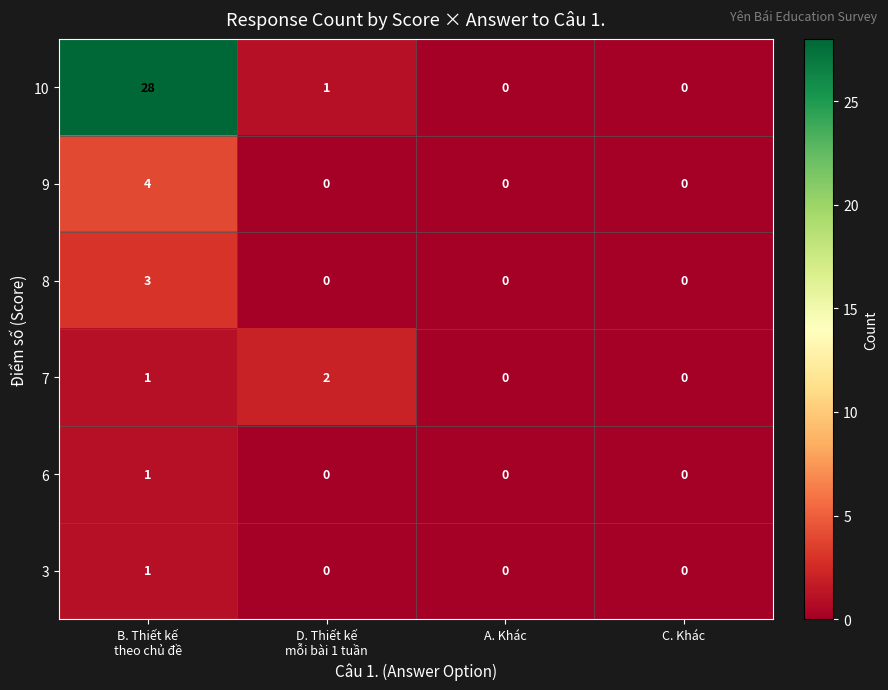

Reading left to right, what are all the values shown in this chart?

10: 28	1	0	0
9: 4	0	0	0
8: 3	0	0	0
7: 1	2	0	0
6: 1	0	0	0
3: 1	0	0	0